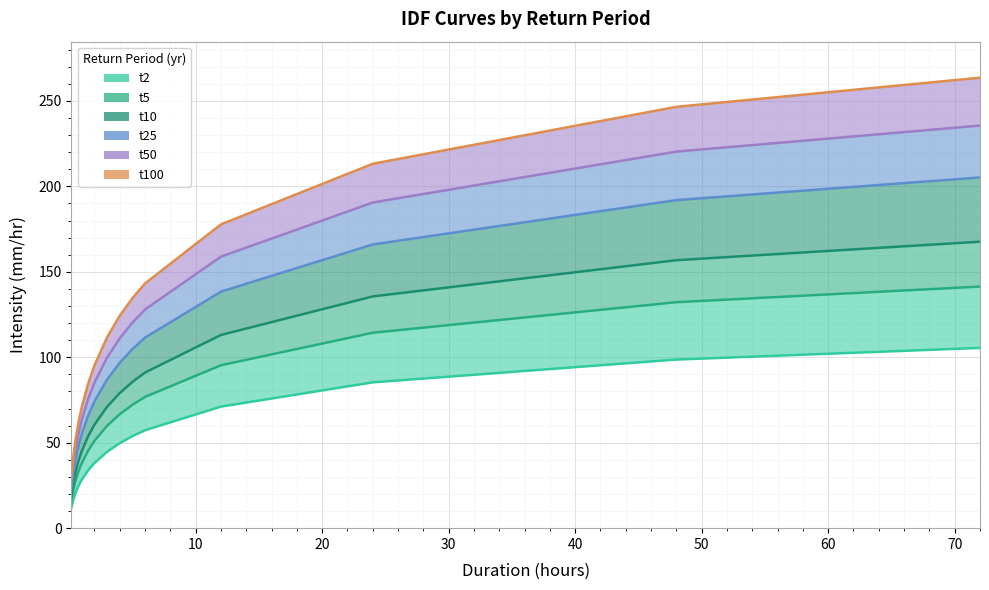

Reading left to right, extract all data points from this chart.

t2: 11.8	16.9	20.6	23.6	26.2	28.4	33.9	38.1	44.7	49.8	53.9	57.3	71.1	85.3	98.7	105.5
t5: 15.8	22.6	27.6	31.7	35.1	38.1	45.4	51.1	59.9	66.7	72.2	76.8	95.3	114.3	132.2	141.4
t10: 18.7	26.8	32.8	37.5	41.6	45.2	53.8	60.6	71.1	79.1	85.6	91.1	113.0	135.6	156.8	167.6
t25: 22.9	32.9	40.1	46.0	50.9	55.3	65.9	74.2	87.0	96.8	104.8	111.5	138.4	166.0	191.9	205.2
t50: 26.3	37.7	46.0	52.8	58.5	63.5	75.7	85.2	99.9	111.1	120.3	128.0	158.9	190.6	220.3	235.6
t100: 29.4	42.2	51.5	59.0	65.4	71.0	84.6	95.3	111.8	124.3	134.6	143.2	177.8	213.2	246.5	263.6